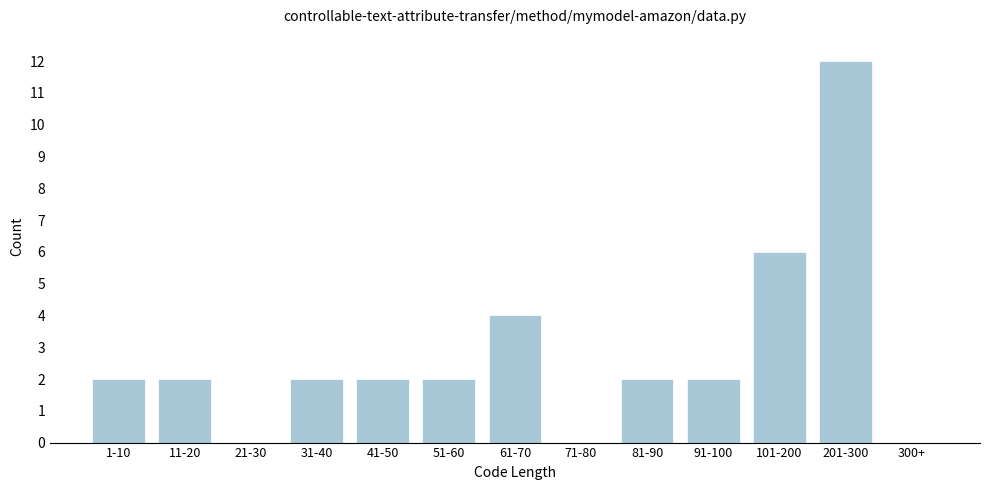

Reading left to right, transcribe all the data shown in this chart.

1-10=2	11-20=2	21-30=0	31-40=2	41-50=2	51-60=2	61-70=4	71-80=0	81-90=2	91-100=2	101-200=6	201-300=12	300+=0